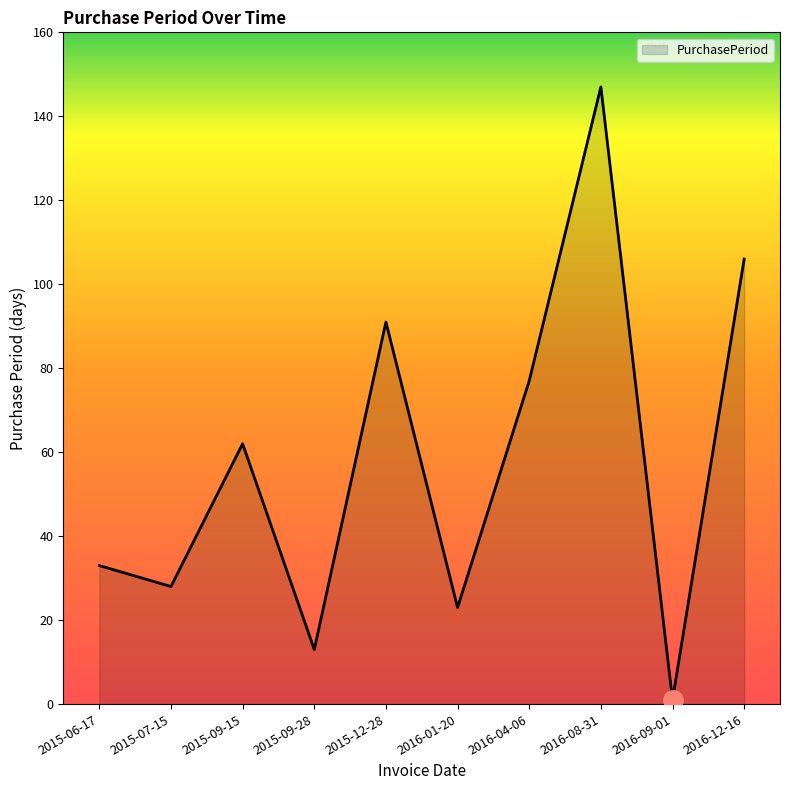

How many lines are shown in the chart?

1